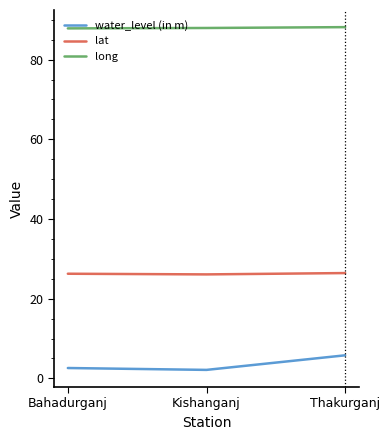

What is the spread (max minus min) of values at Kishanganj?

85.8